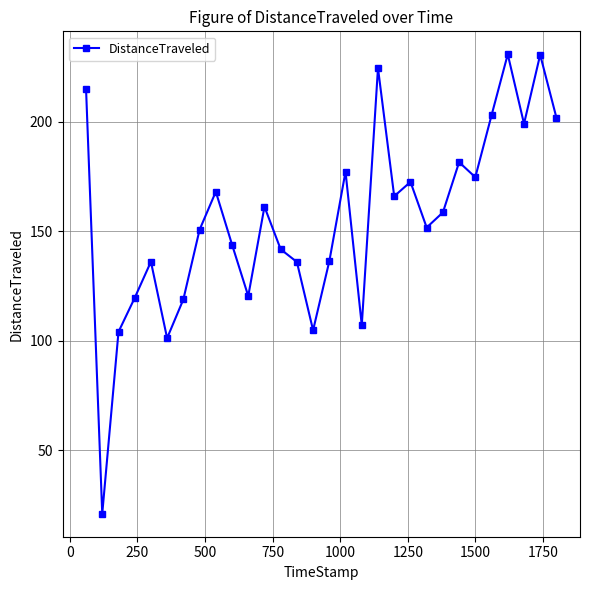

How many points are higher than both their immediate neighbors (excluding endpoints)?

9